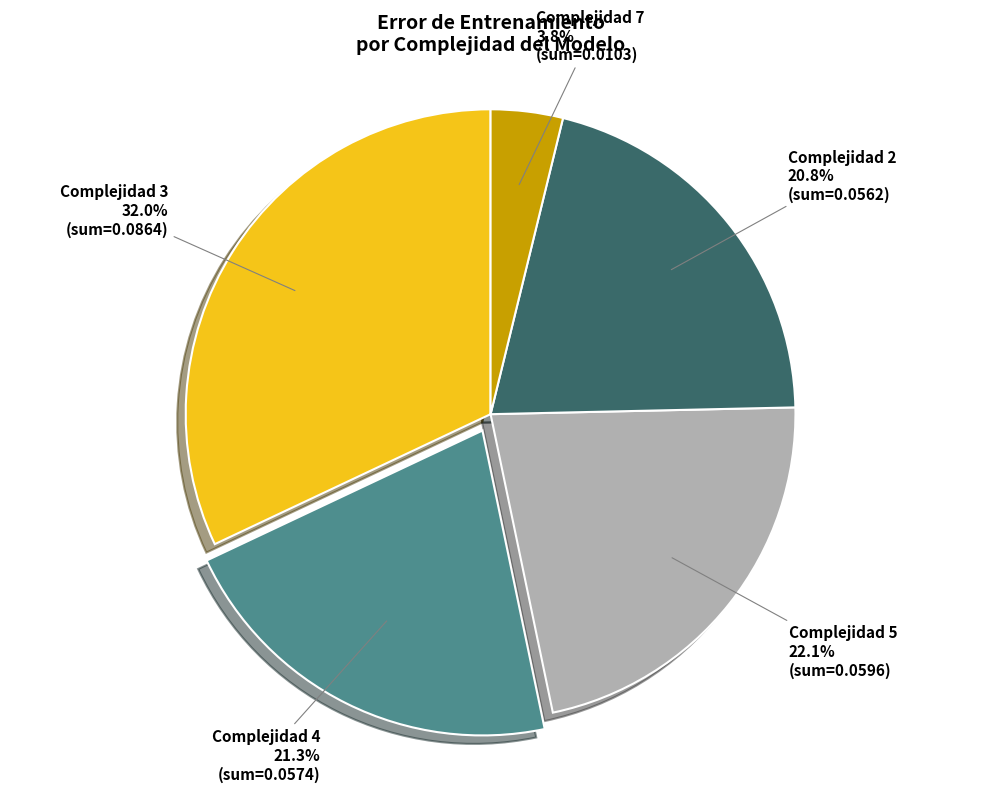

Which slice is the smallest?

Complejidad 7